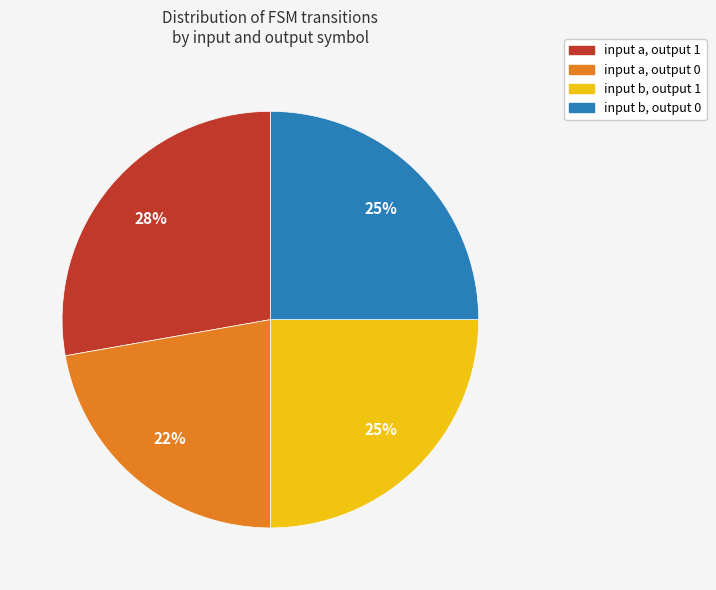

To the nearest percent, what is the average slice percentage?

25%